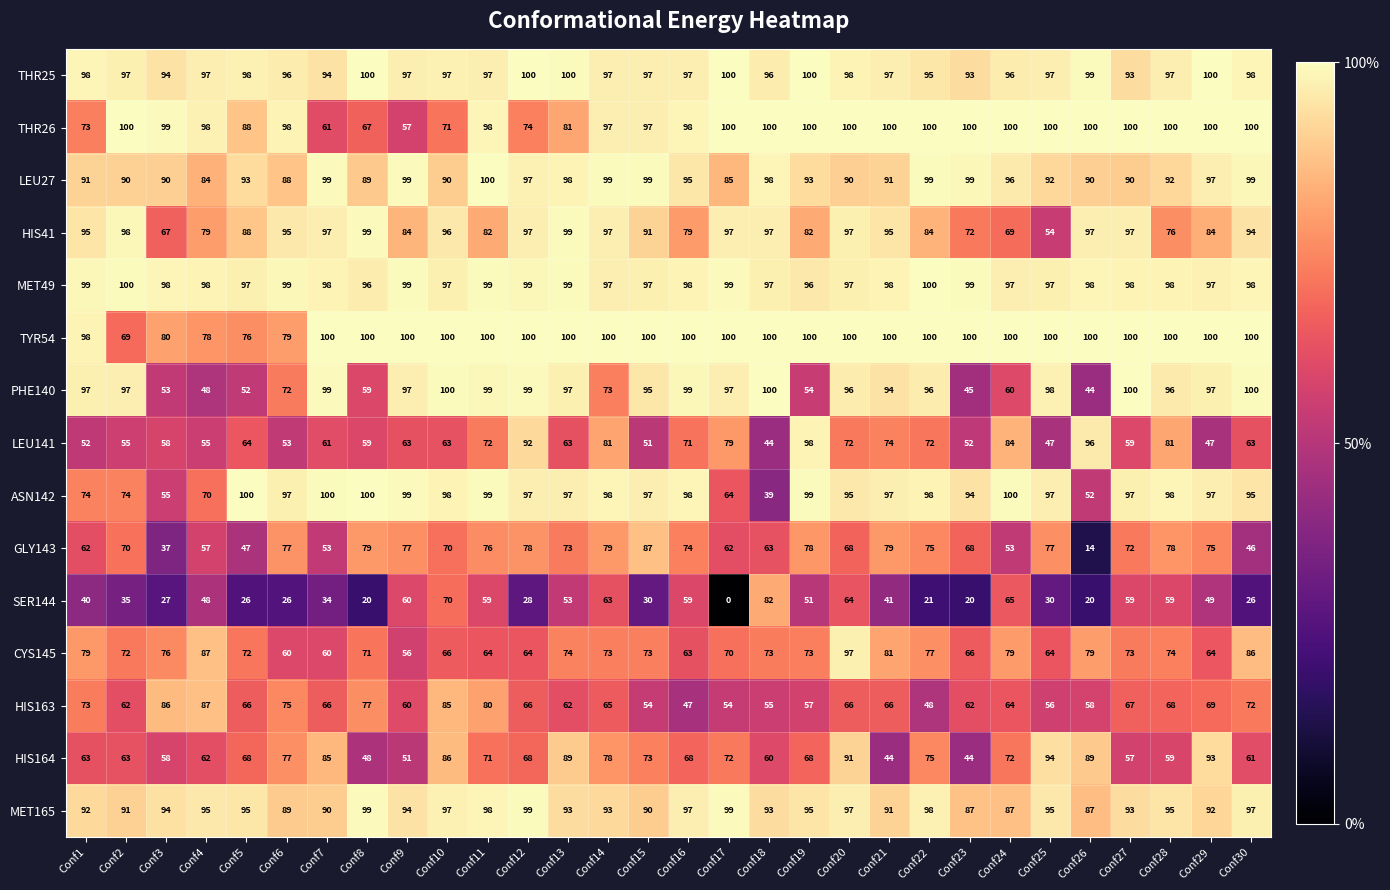

Which series changed the most between Conf5 and Conf6?

GLY143